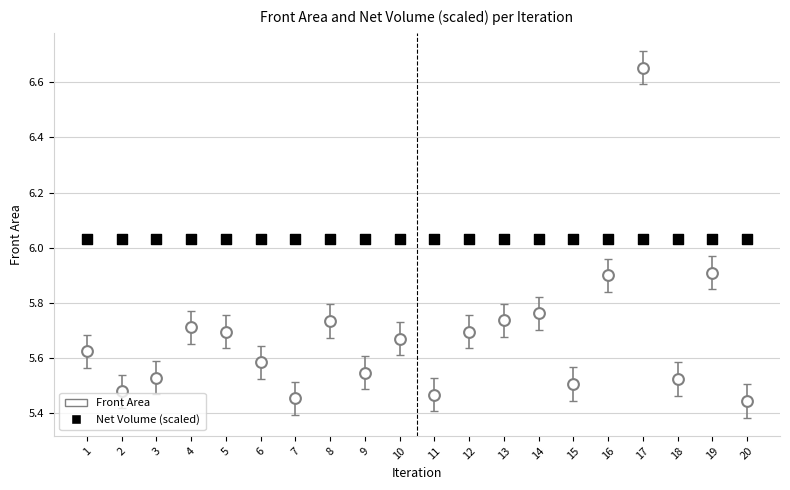

Which series contains the lowest Y value?

Front Area